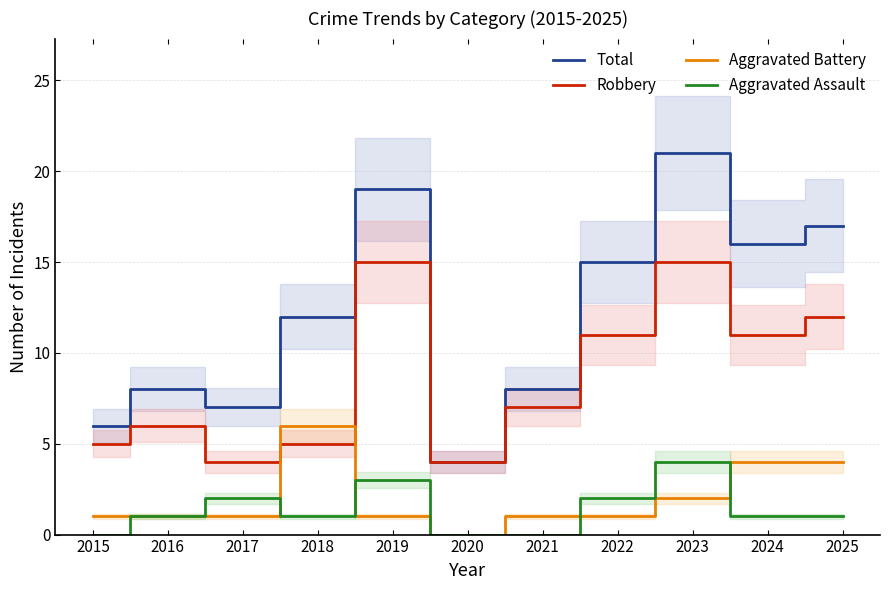

True or false: Aggravated Assault has a value of 1 at 2024.

True